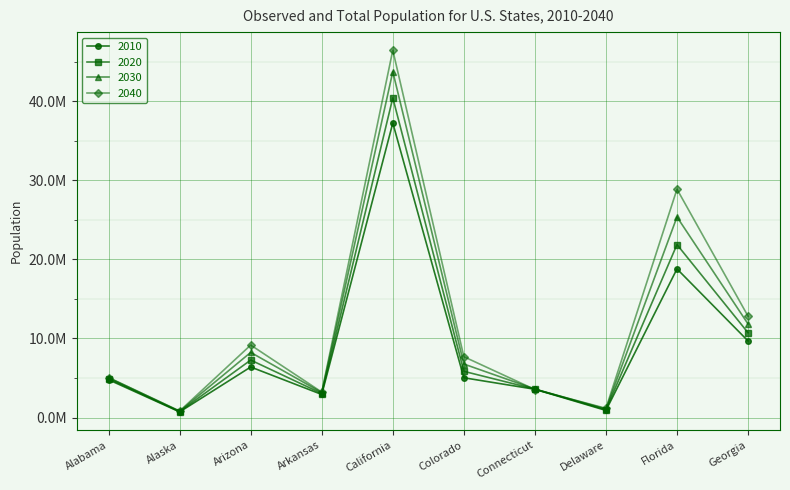

At which category does 2010 reach its first local valley?

Alaska